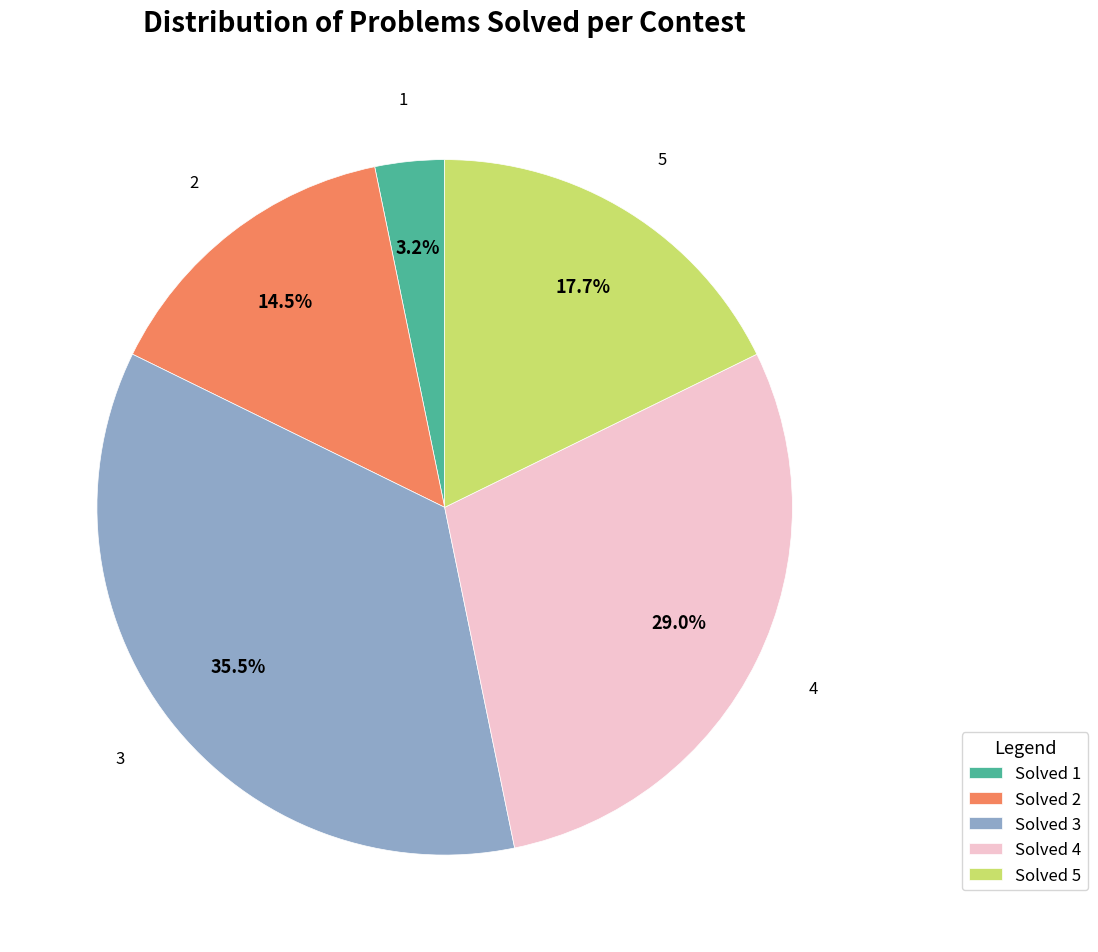

Which has a higher value, Solved 4 or Solved 5?

Solved 4